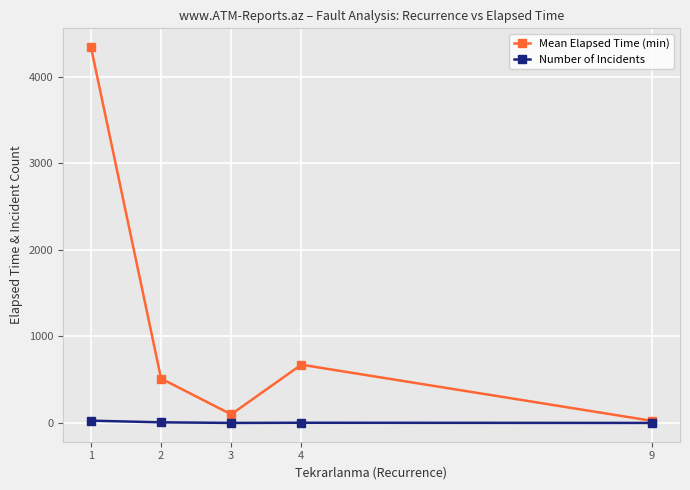

Which series has the widest spread of values?

Mean Elapsed Time (min)